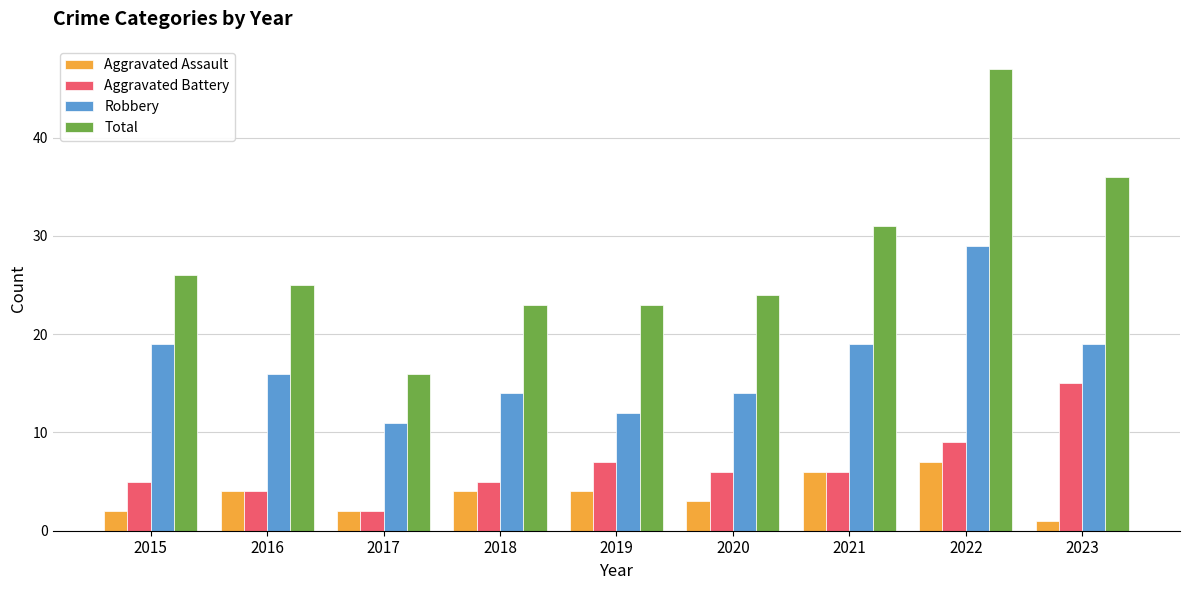

At 2022, list the series in order from smallest to largest.

Aggravated Assault, Aggravated Battery, Robbery, Total